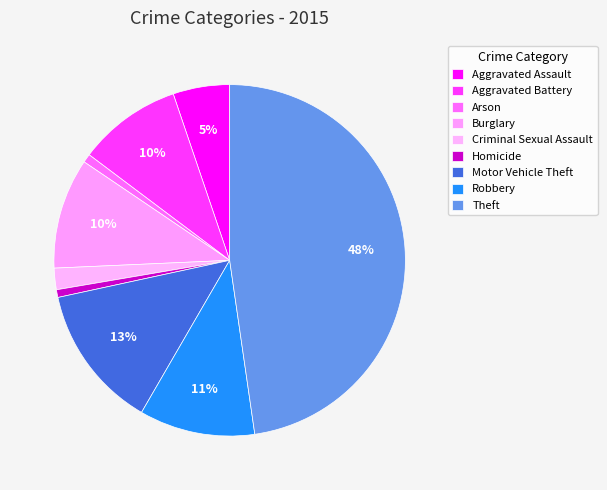

Is there any slice that represents more than half of the pie?

No